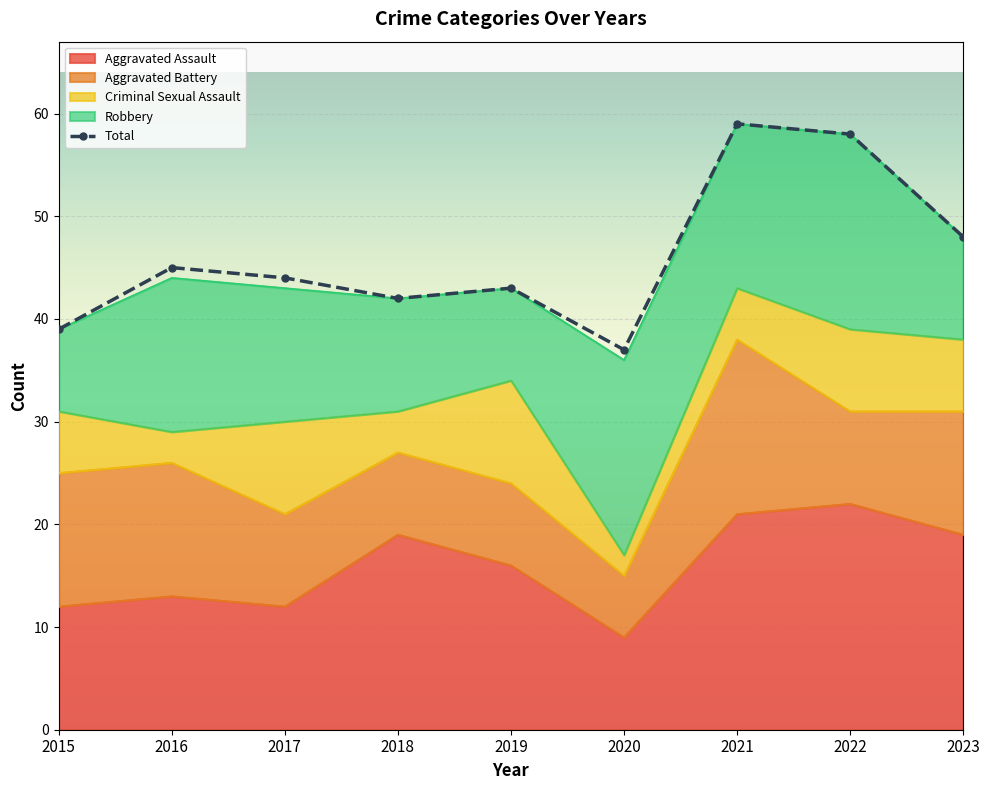

True or false: the data shows 39 at 2015.

True